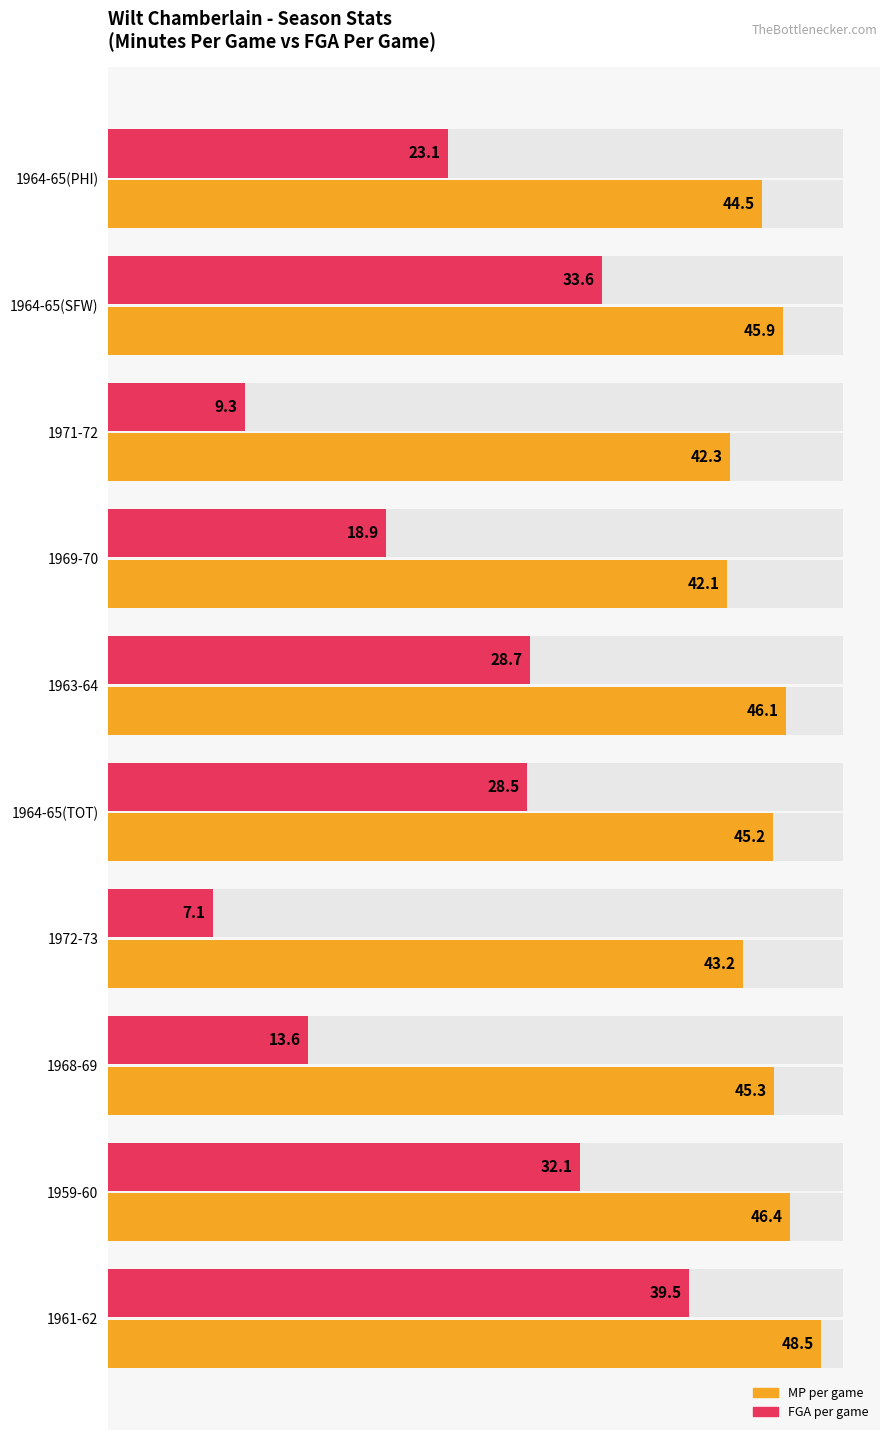

What is the spread (max minus min) of values at 1964-65(SFW)?

12.3